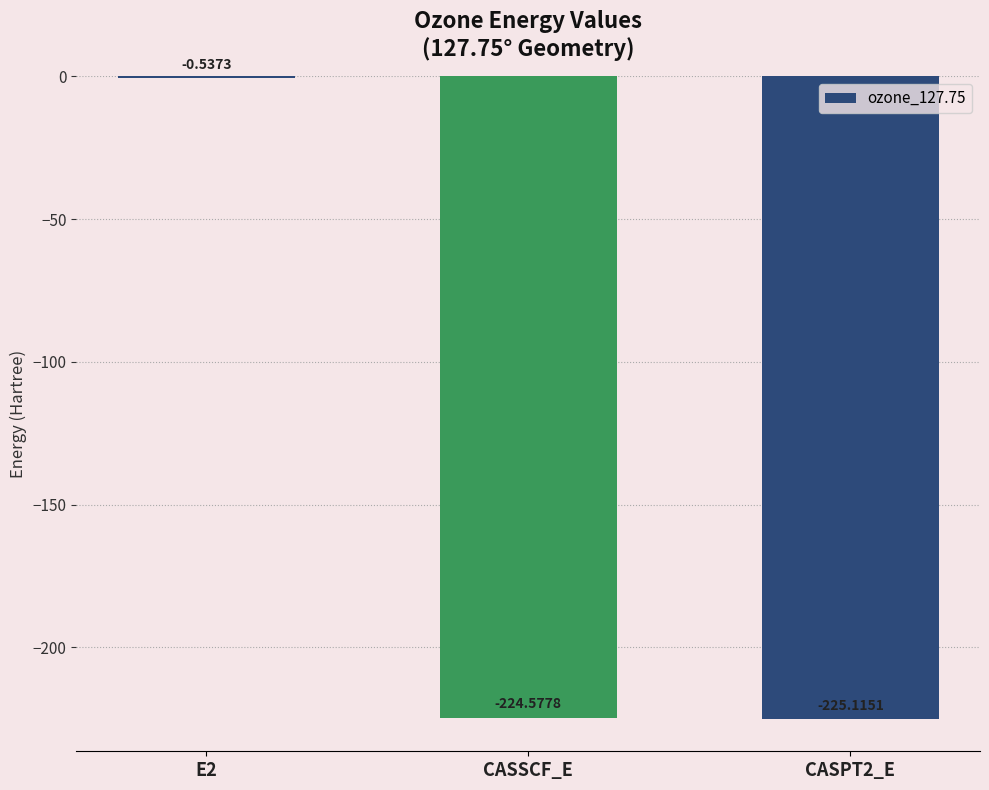

How many data points does each series have?

3